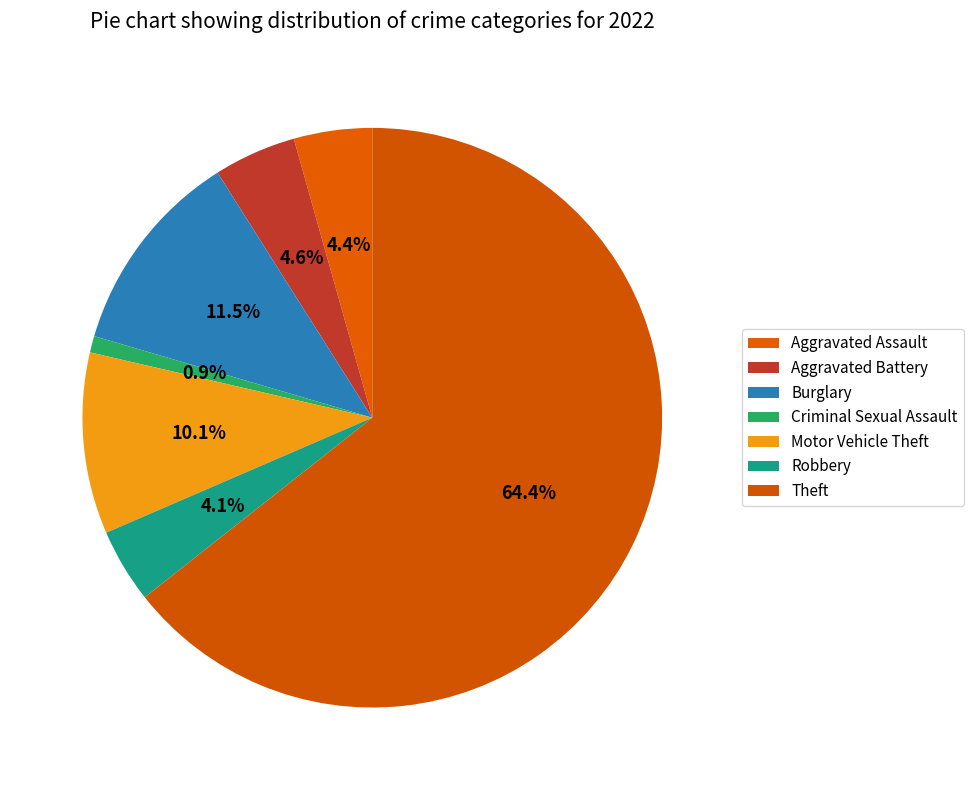

Is the sum of Theft and Aggravated Battery greater than half?

Yes